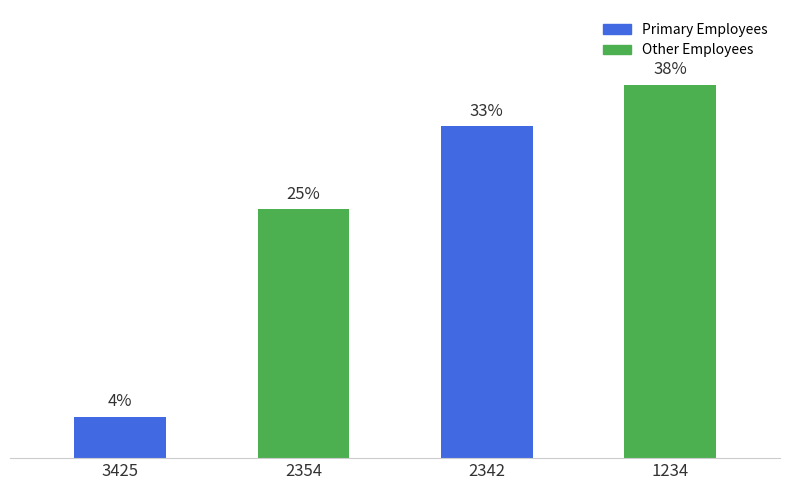

Does the chart contain stacked bars?

No